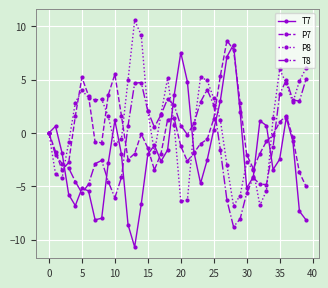

True or false: P7 has more than 1 interior local peaks.

True